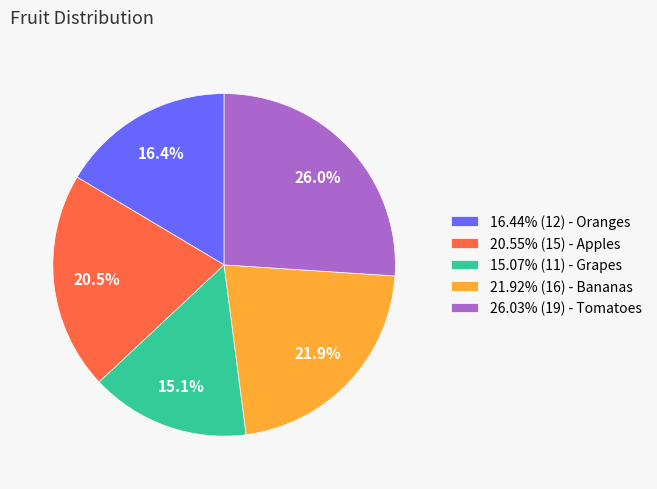

Approximately how many times larger is the value at 26.03% (19) - Tomatoes compared to 21.92% (16) - Bananas?

1.2